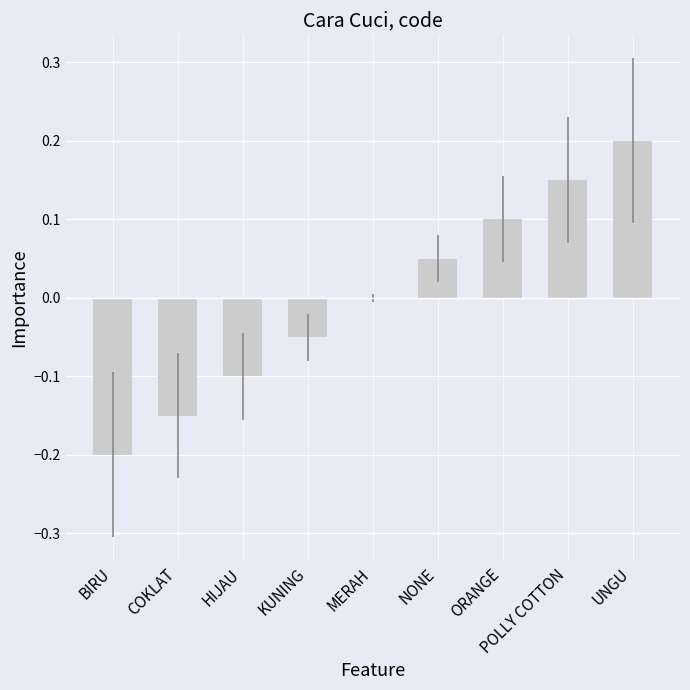

What is the change in value from MERAH to UNGU?

+0.2